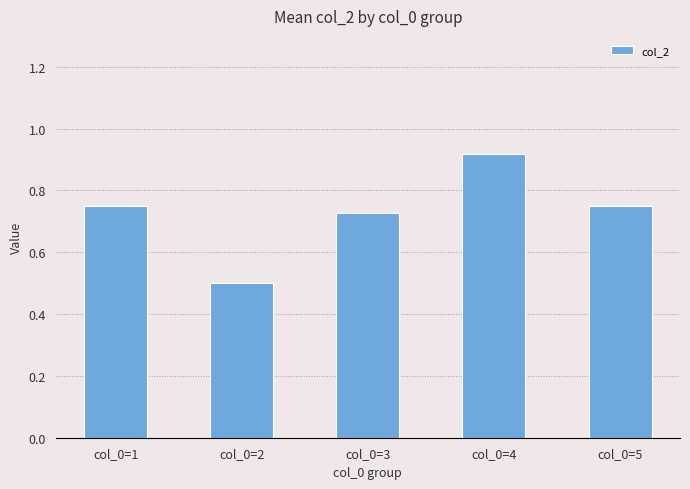

How many values are between 0 and 1?

5